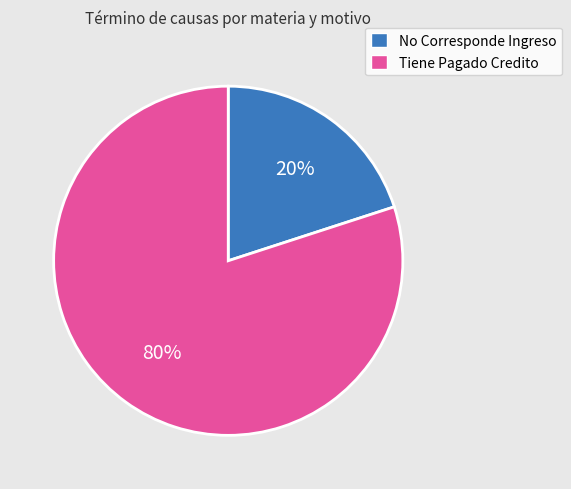

To the nearest percent, what portion does Tiene Pagado Credito represent?

80%